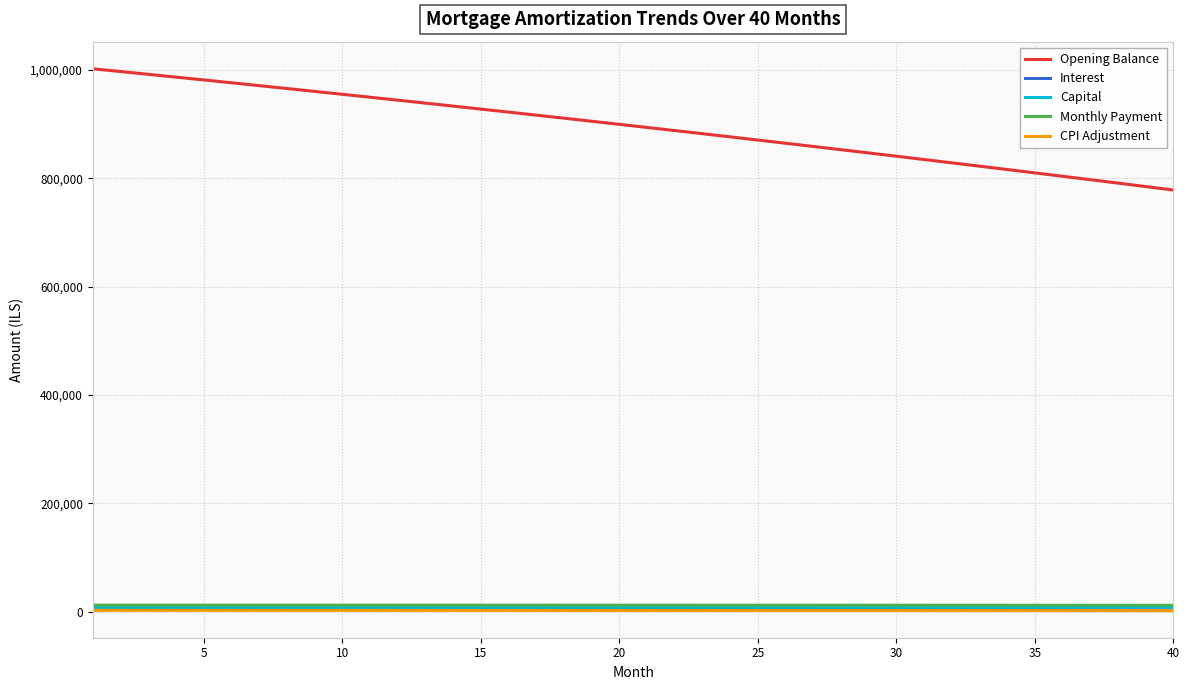

Which series has the largest total across all categories?

Opening Balance